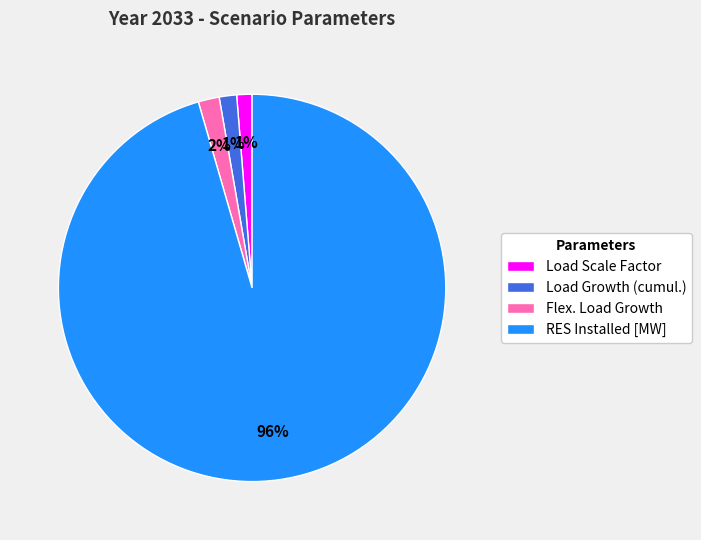

What is the majority slice?

RES Installed [MW]